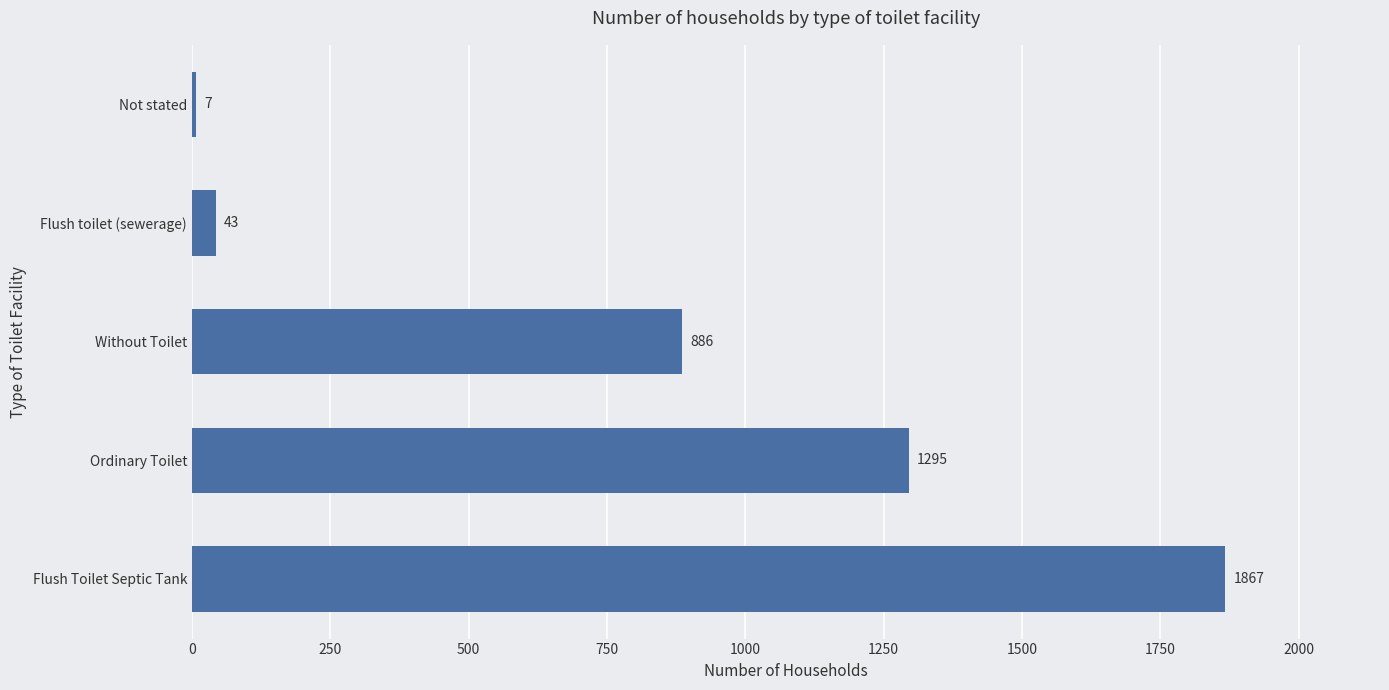

Reading top to bottom, list all the values displayed in this chart.

Not stated=7	Flush toilet (sewerage)=43	Without Toilet=886	Ordinary Toilet=1295	Flush Toilet Septic Tank=1867